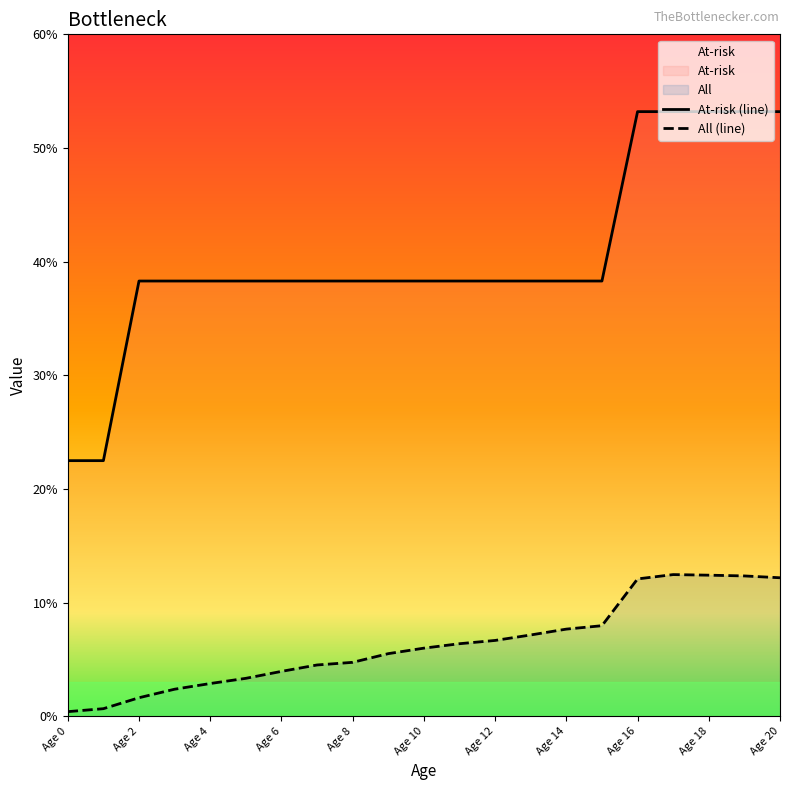

What is the greatest value displayed?

53.2